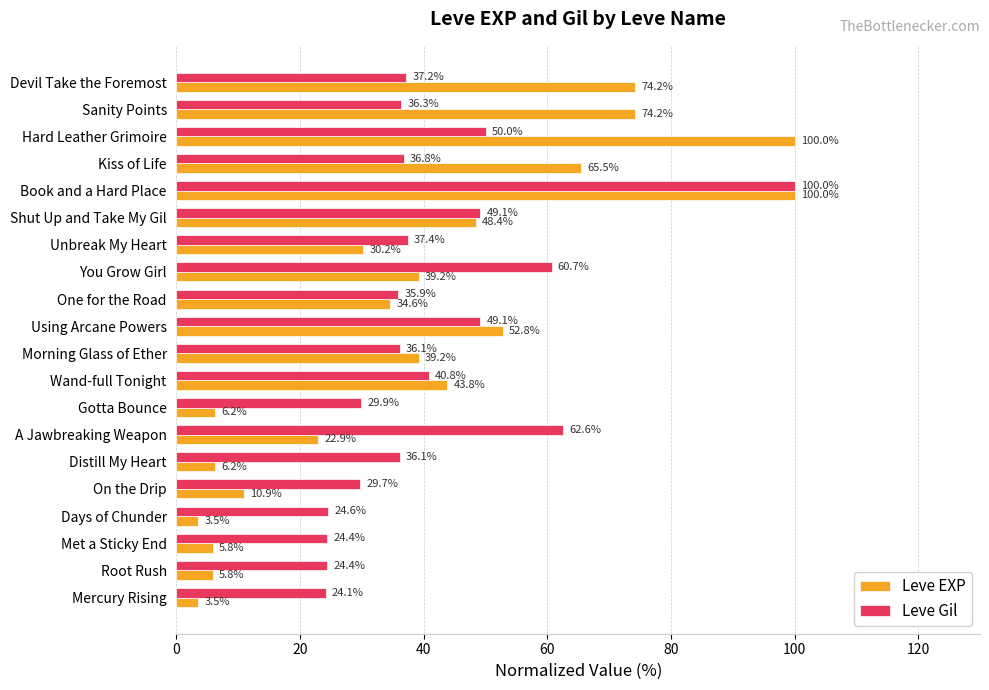

List the series in order of their overall mean, highest first.

Leve Gil, Leve EXP